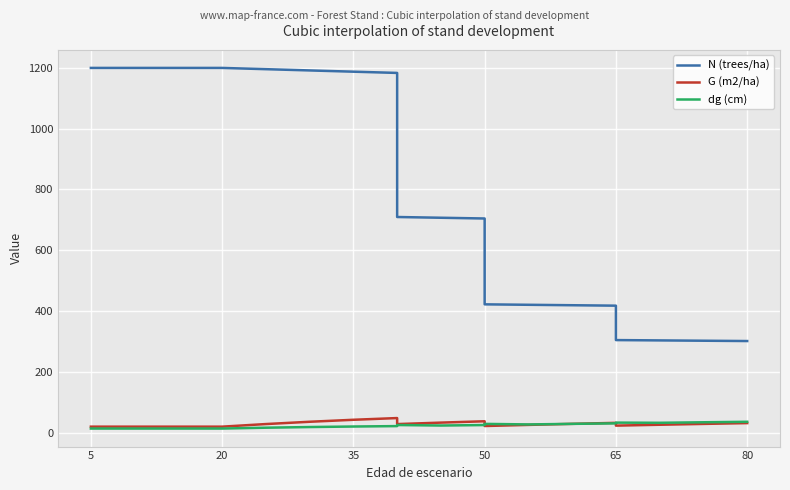

What are all the series names shown in the legend?

N (trees/ha), G (m2/ha), dg (cm)